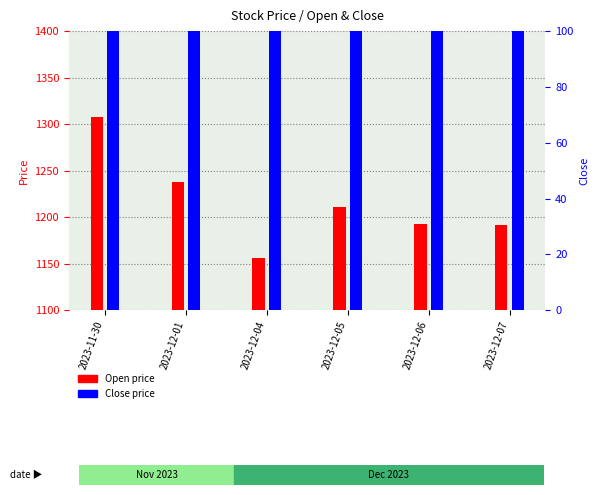

Which category has the highest value in the Close series?

2023-11-30